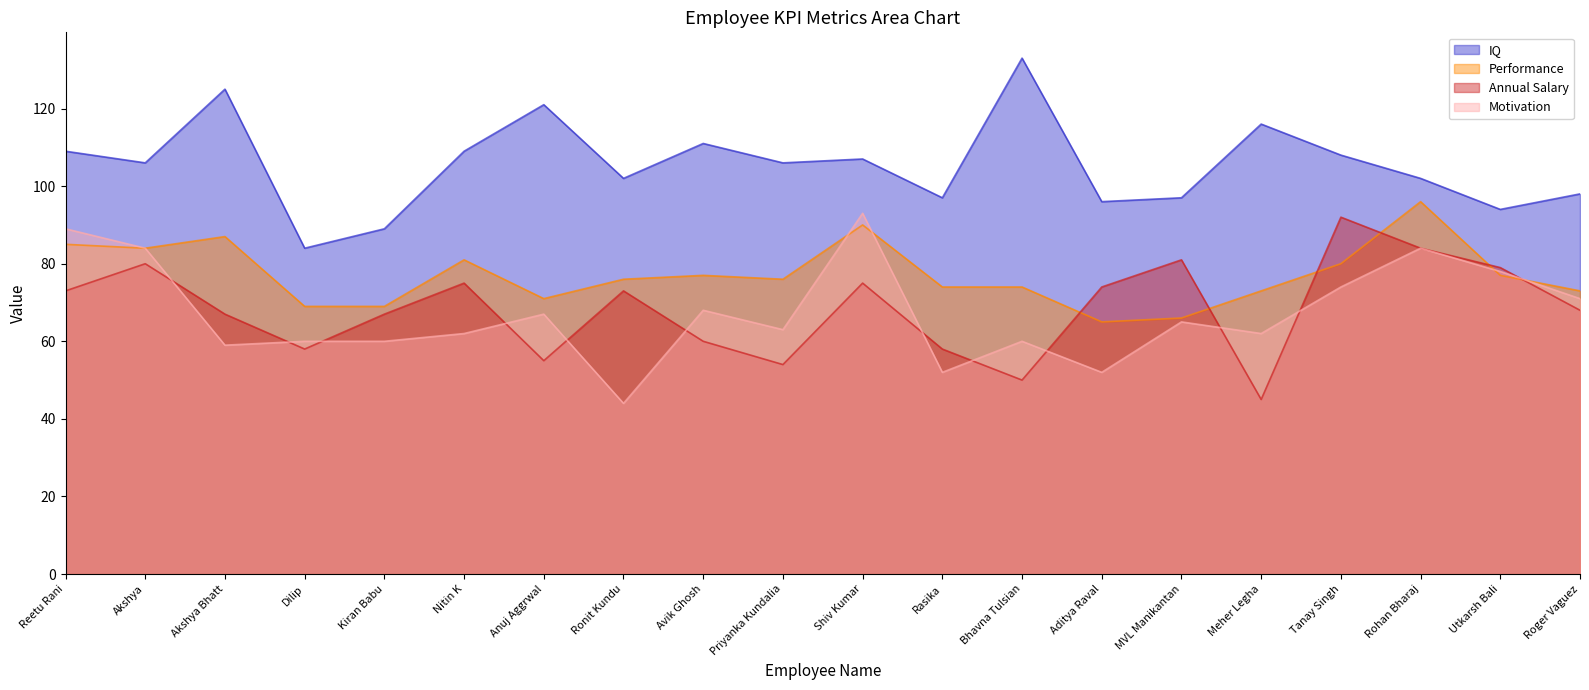

Reading left to right, list all the values displayed in this chart.

Performance: Reetu Rani=85	Akshya=84	Akshya Bhatt=87	Dilip=69	Kiran Babu=69	Nitin K=81	Anuj Aggrwal=71	Ronit Kundu=76	Avik Ghosh=77	Priyanka Kundalia=76	Shiv Kumar=90	Rasika=74	Bhavna Tulsian=74	Aditya Raval=65	MVL Manikantan=66	Meher Legha=73	Tanay Singh=80	Rohan Bharaj=96	Utkarsh Bali=77	Roger Vaguez=73
IQ: Reetu Rani=109	Akshya=106	Akshya Bhatt=125	Dilip=84	Kiran Babu=89	Nitin K=109	Anuj Aggrwal=121	Ronit Kundu=102	Avik Ghosh=111	Priyanka Kundalia=106	Shiv Kumar=107	Rasika=97	Bhavna Tulsian=133	Aditya Raval=96	MVL Manikantan=97	Meher Legha=116	Tanay Singh=108	Rohan Bharaj=102	Utkarsh Bali=94	Roger Vaguez=98
Motivation: Reetu Rani=89	Akshya=84	Akshya Bhatt=59	Dilip=60	Kiran Babu=60	Nitin K=62	Anuj Aggrwal=67	Ronit Kundu=44	Avik Ghosh=68	Priyanka Kundalia=63	Shiv Kumar=93	Rasika=52	Bhavna Tulsian=60	Aditya Raval=52	MVL Manikantan=65	Meher Legha=62	Tanay Singh=74	Rohan Bharaj=84	Utkarsh Bali=78	Roger Vaguez=71
Annual Salary: Reetu Rani=73	Akshya=80	Akshya Bhatt=67	Dilip=58	Kiran Babu=67	Nitin K=75	Anuj Aggrwal=55	Ronit Kundu=73	Avik Ghosh=60	Priyanka Kundalia=54	Shiv Kumar=75	Rasika=58	Bhavna Tulsian=50	Aditya Raval=74	MVL Manikantan=81	Meher Legha=45	Tanay Singh=92	Rohan Bharaj=84	Utkarsh Bali=79	Roger Vaguez=68